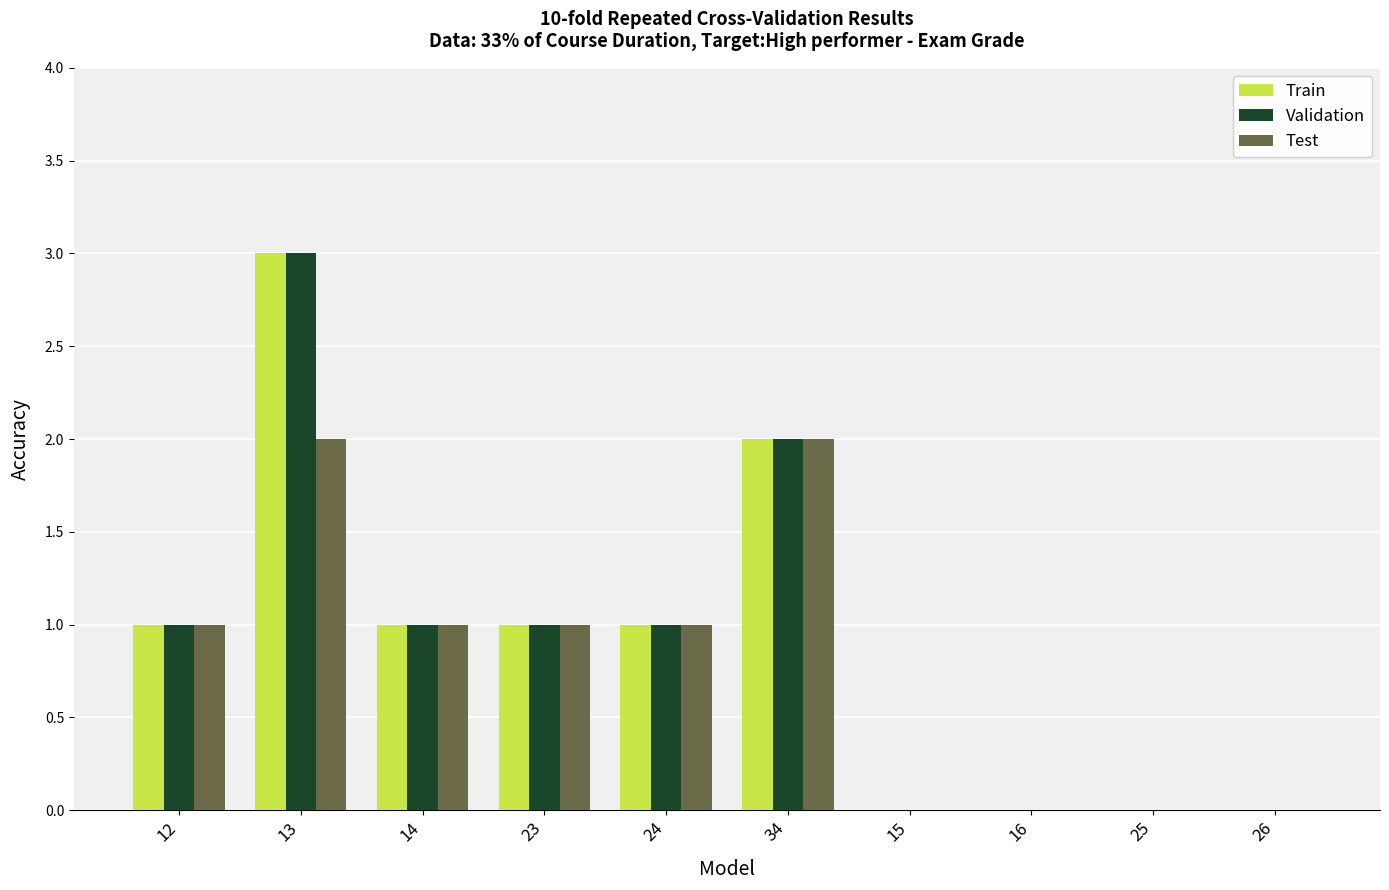

What is the total value across all series at 13?

8